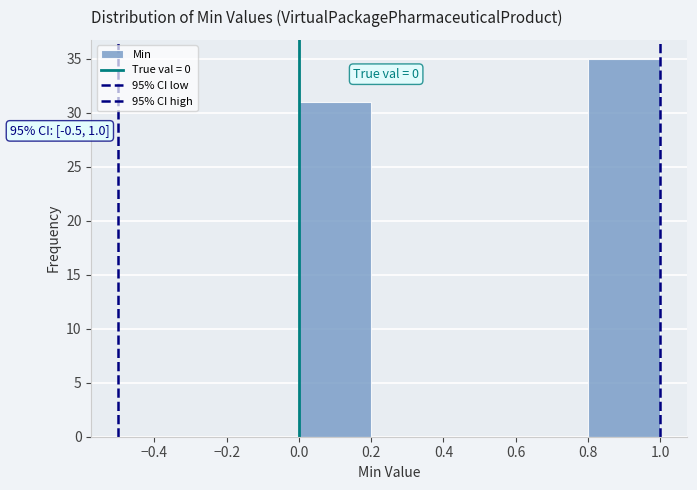

Over which range of the x-axis is the bar tallest?

0.8 to 1.0